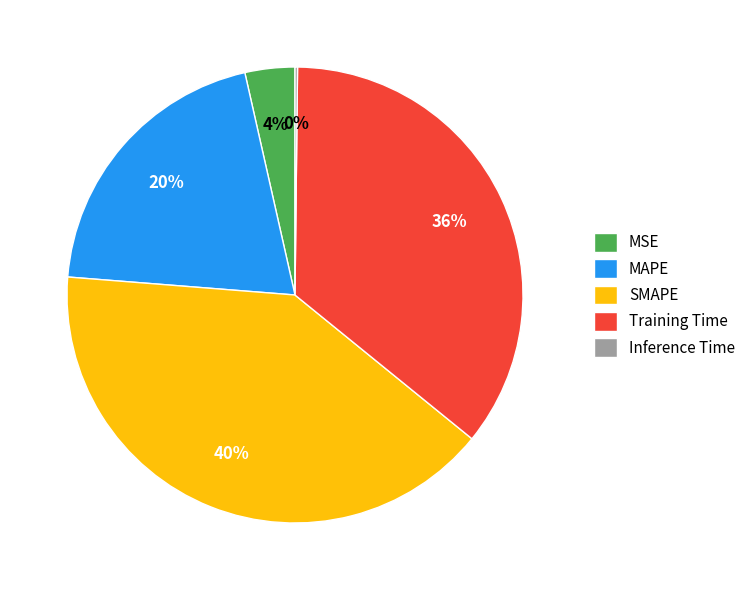

Do SMAPE and Training Time together represent more than half of the pie?

Yes